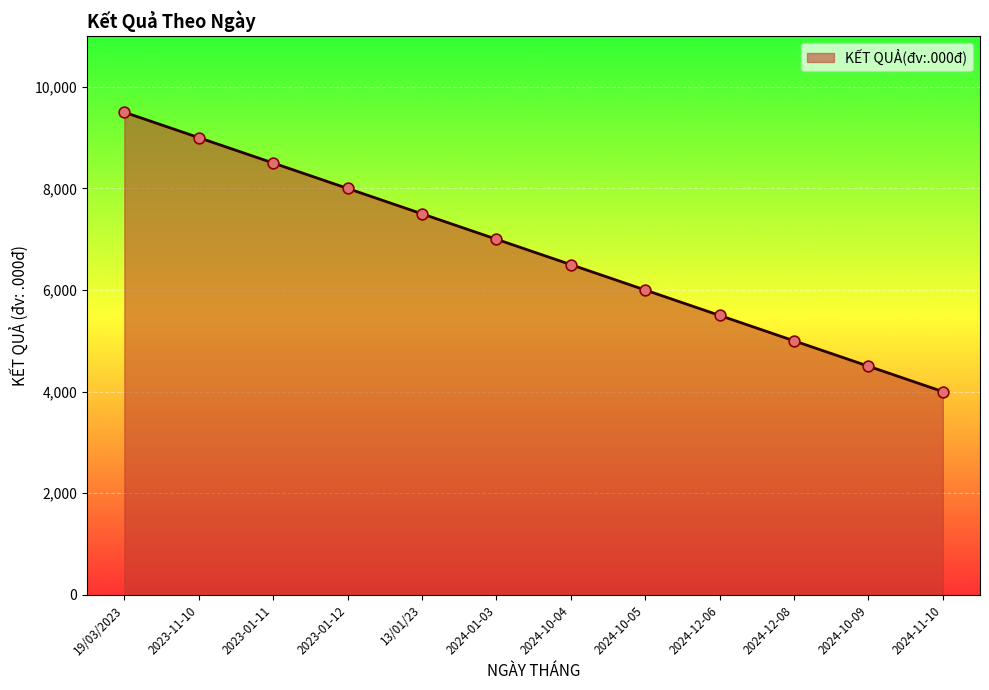

What is the change in value from 2023-01-11 to 2024-10-04?

-2000